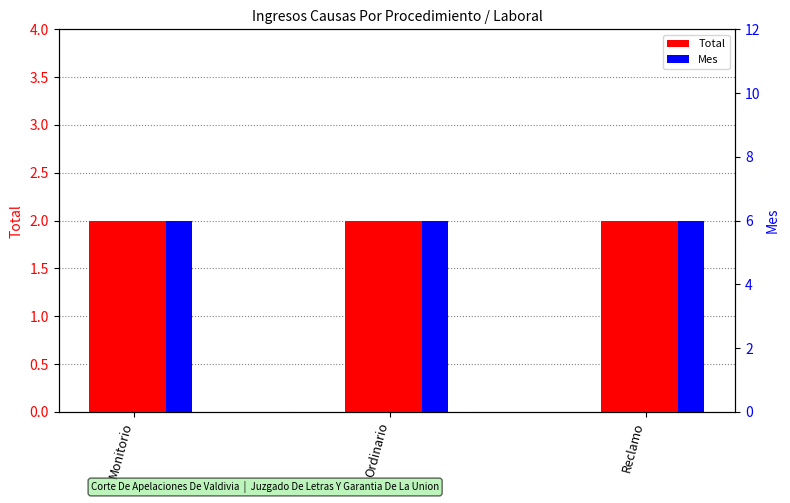

How many distinct data groups are displayed?

2